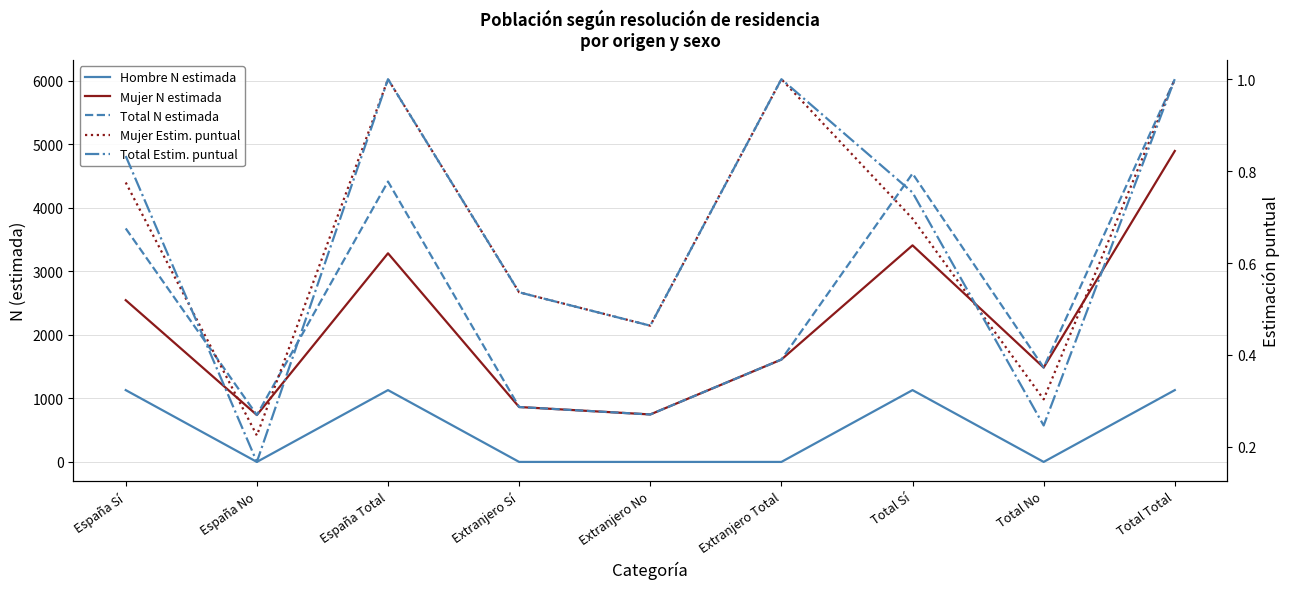

The value of Mujer N estimada at Extranjero Sí is 437.4. True or false?

False